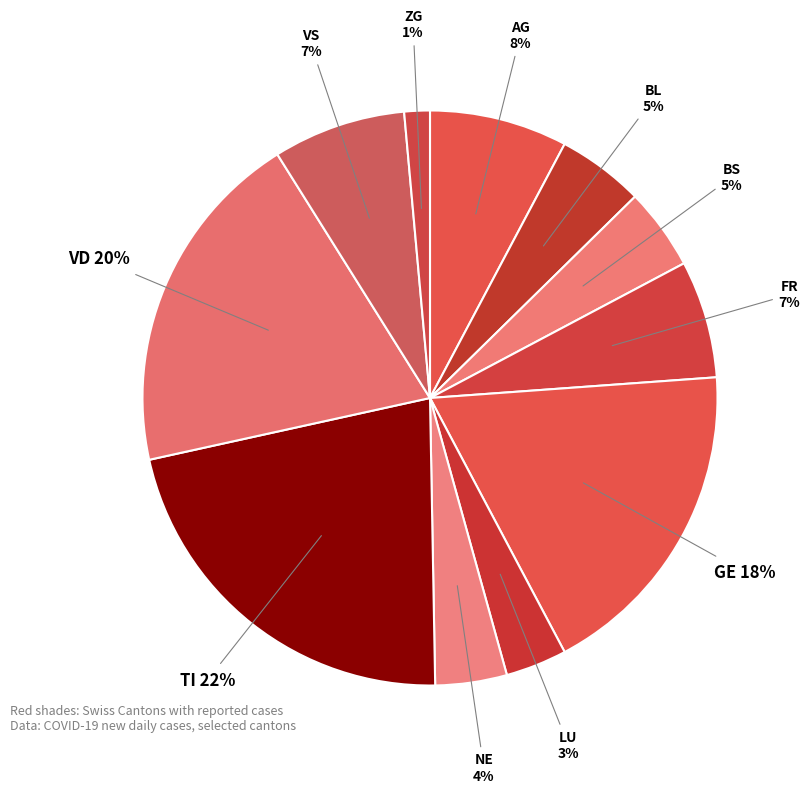

True or false: LU accounts for 12% of the total.

False